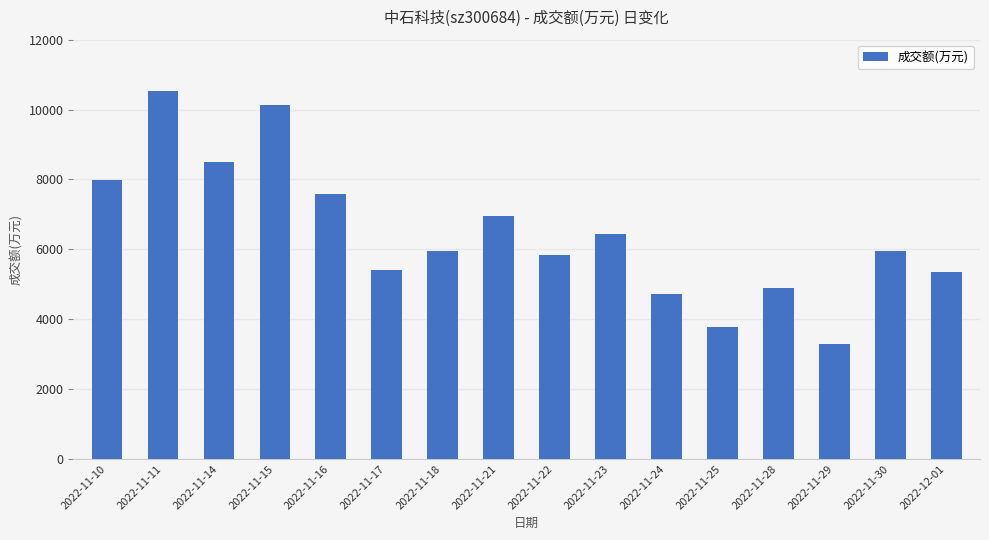

What is the approximate value at 2022-11-30?

5948